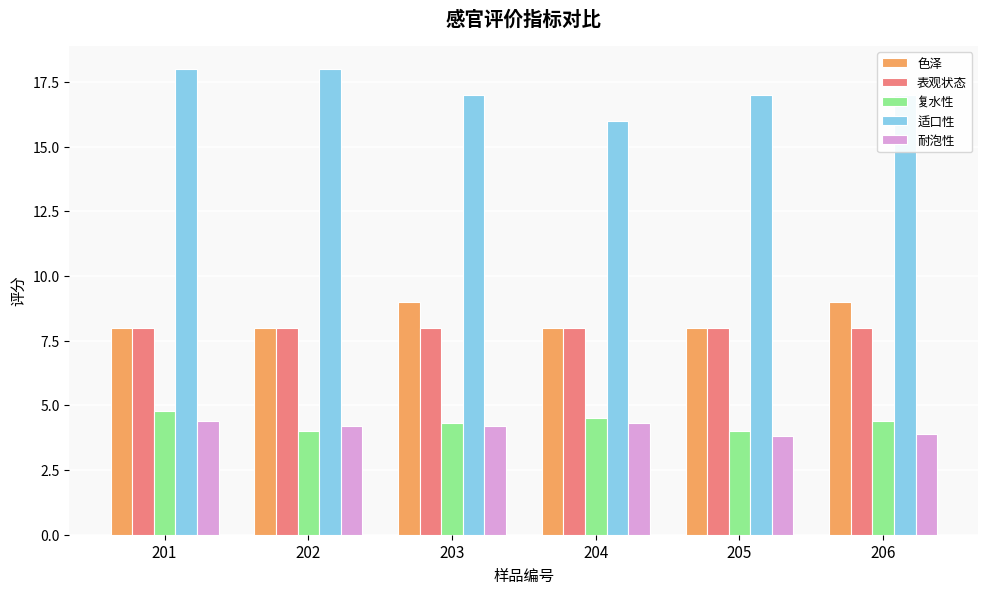

What is the highest value of the 适口性 series?

18.0